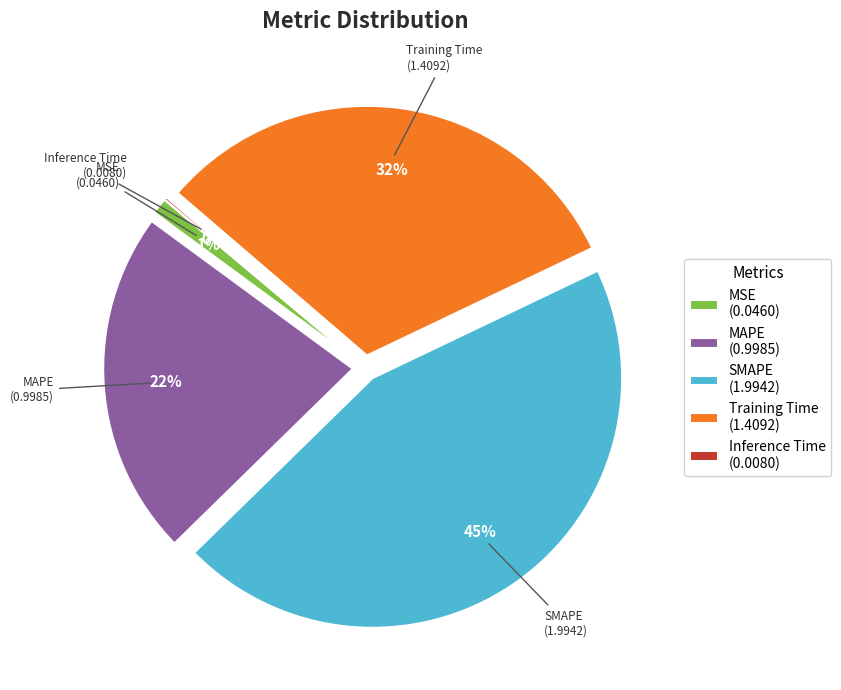

Combined, do MAPE (0.9985) and MSE (0.0460) account for over 50%?

No